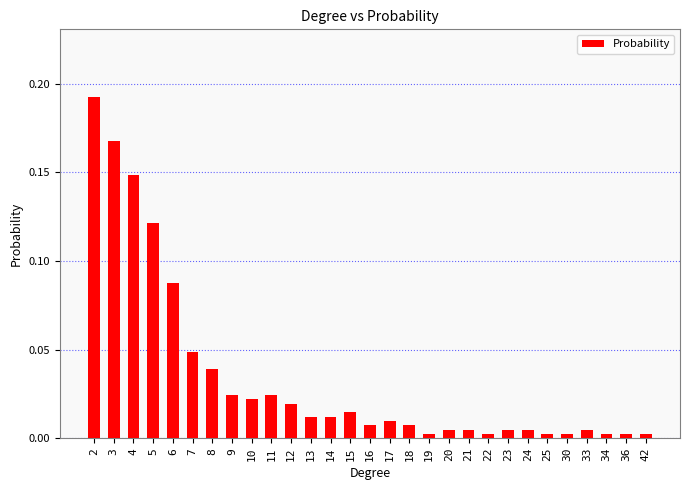

What is the sum of all values?

1.0